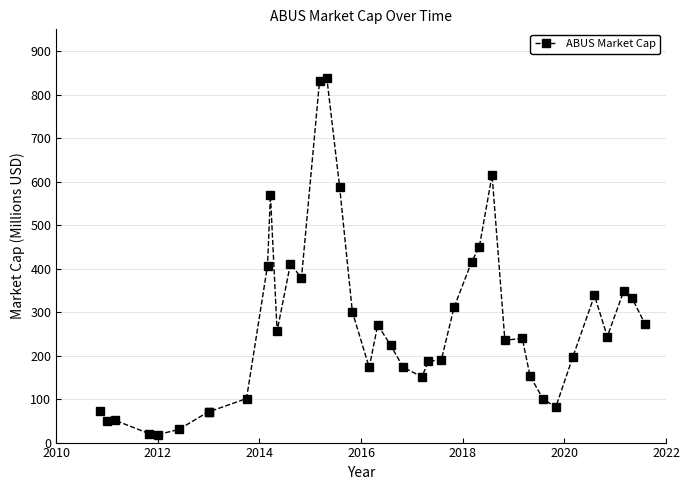

What is the difference between the maximum and minimum values?

820.6